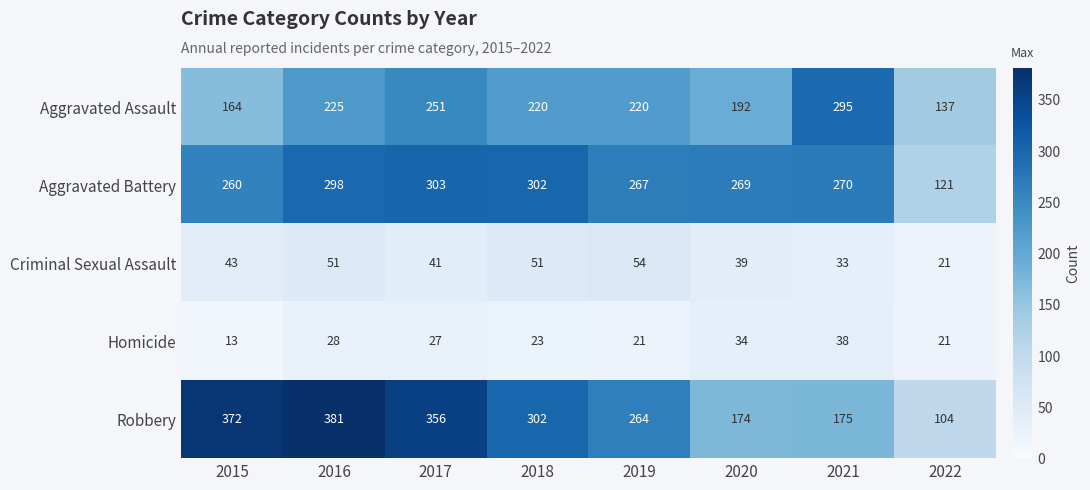

At which category does the chart reach its peak across all series?

2016